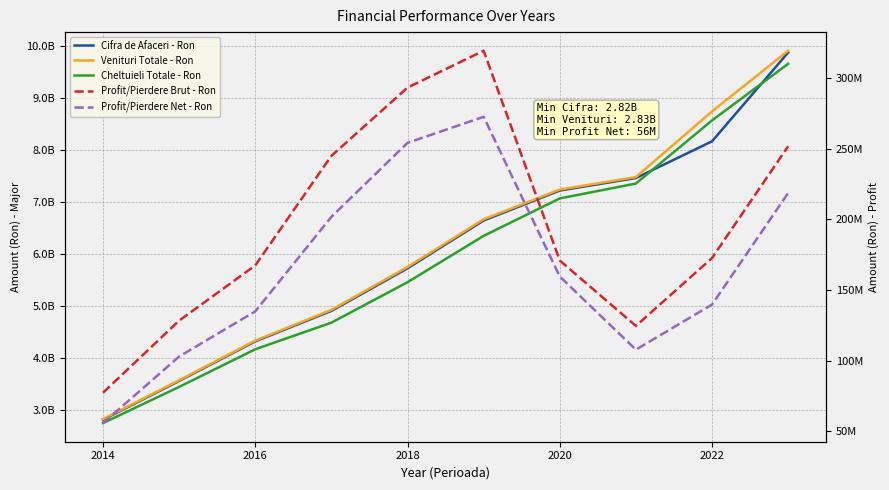

Rank the series by their maximum value, from highest to lowest.

Venituri Totale - Ron, Cifra de Afaceri - Ron, Cheltuieli Totale - Ron, Profit/Pierdere Brut - Ron, Profit/Pierdere Net - Ron